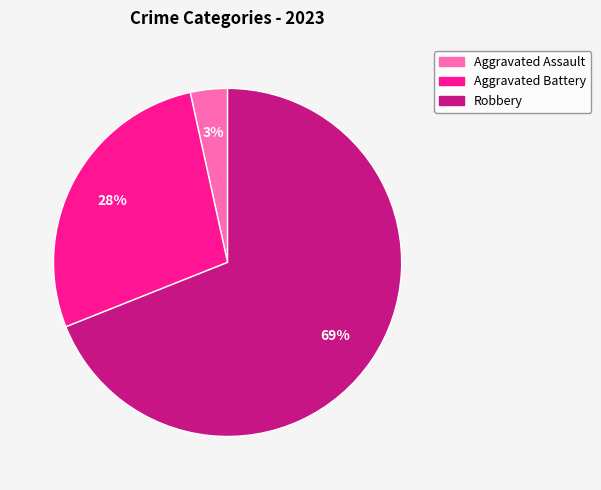

Which slice represents more than half of the pie?

Robbery